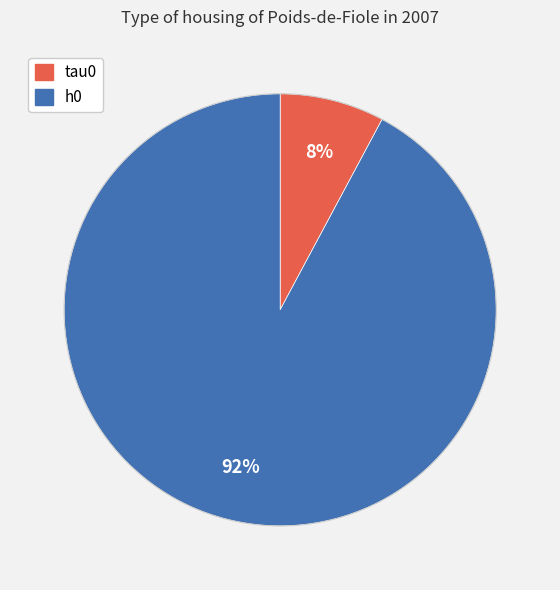

Between h0 and tau0, which is larger?

h0